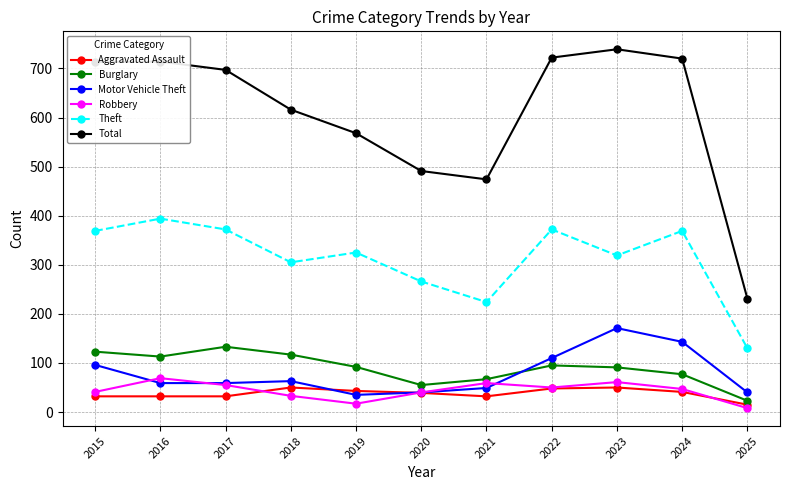

In Theft, how many points are higher than both neighbors (excluding endpoints)?

4